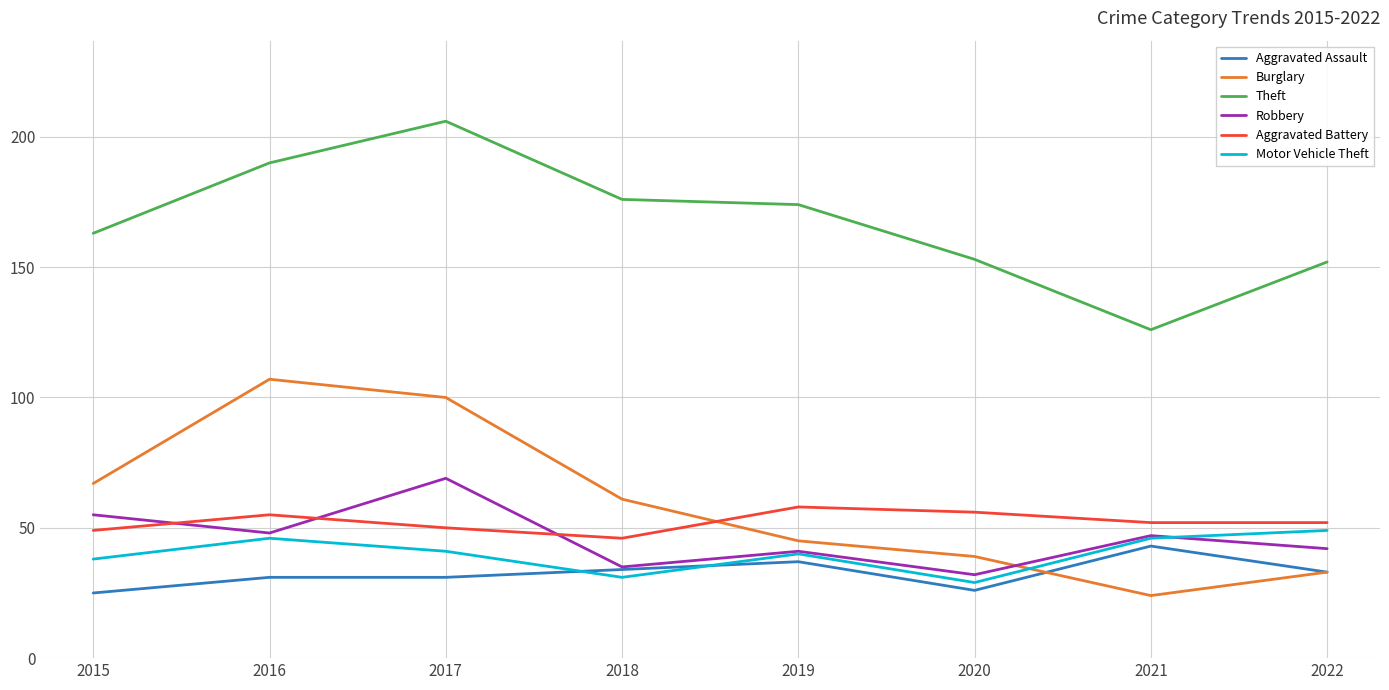

Where do Motor Vehicle Theft and Aggravated Assault first cross each other?

2017 and 2018